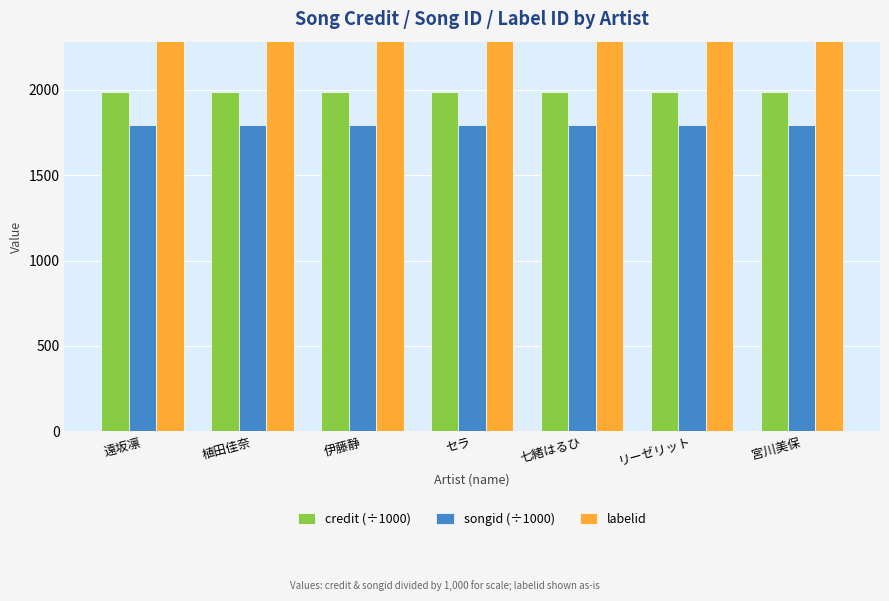

Reading left to right, transcribe all the data shown in this chart.

credit (÷1000): 1984.0	1984.0	1984.0	1984.0	1984.0	1984.0	1984.0
songid (÷1000): 1793.8	1793.8	1793.8	1793.8	1793.8	1793.8	1793.8
labelid: 2519.0	2519.0	2519.0	2519.0	2519.0	2519.0	2519.0